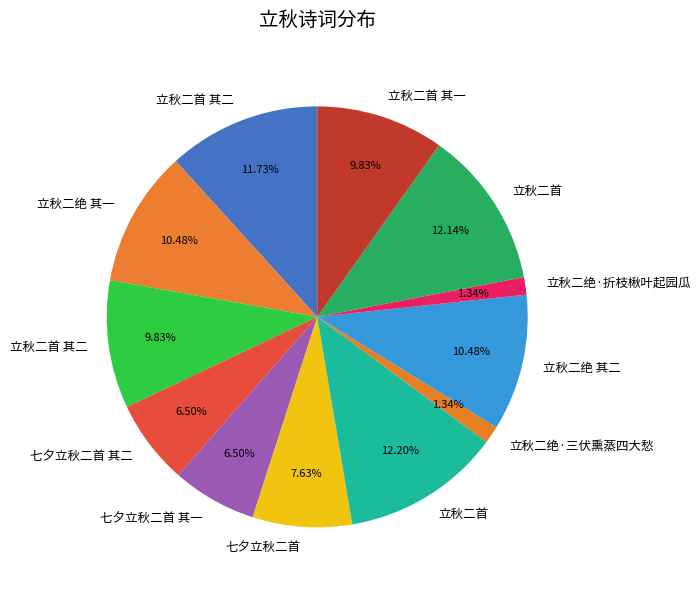

Is there a majority slice in this chart?

No